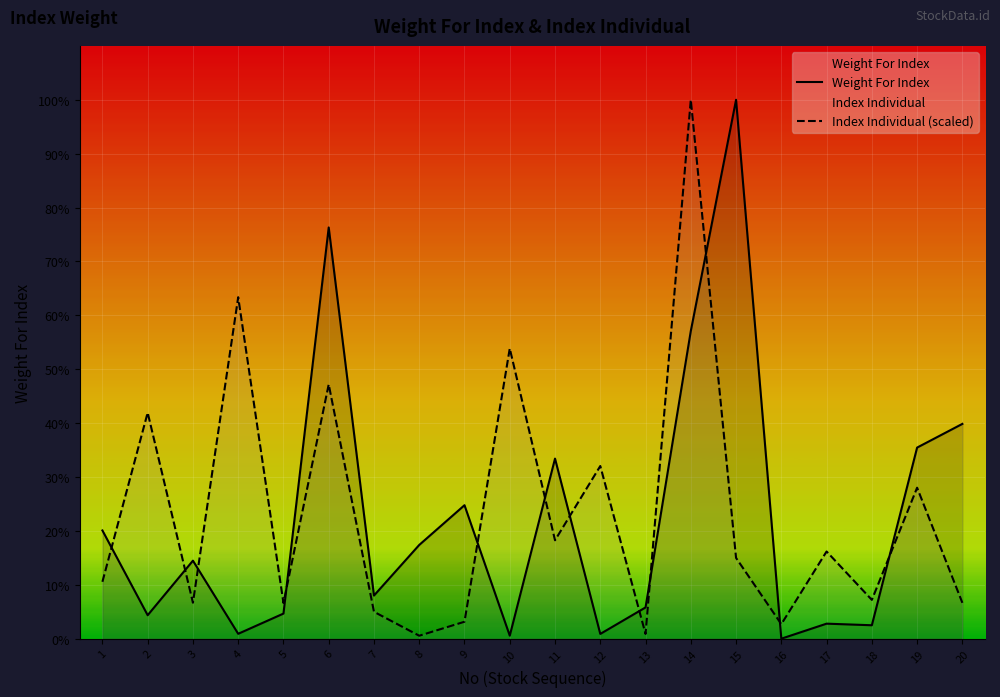

Is it true that Weight For Index equals 5894708159.9 at 15?

False